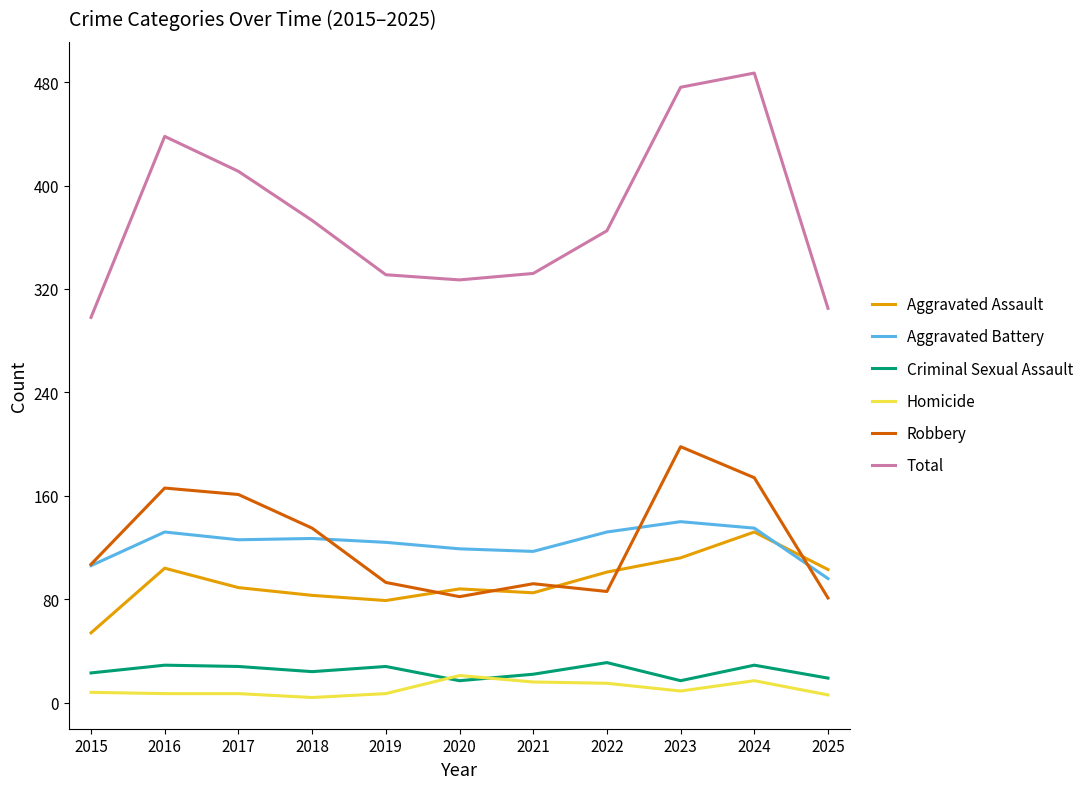

What is the total value across all series at 2023?

952